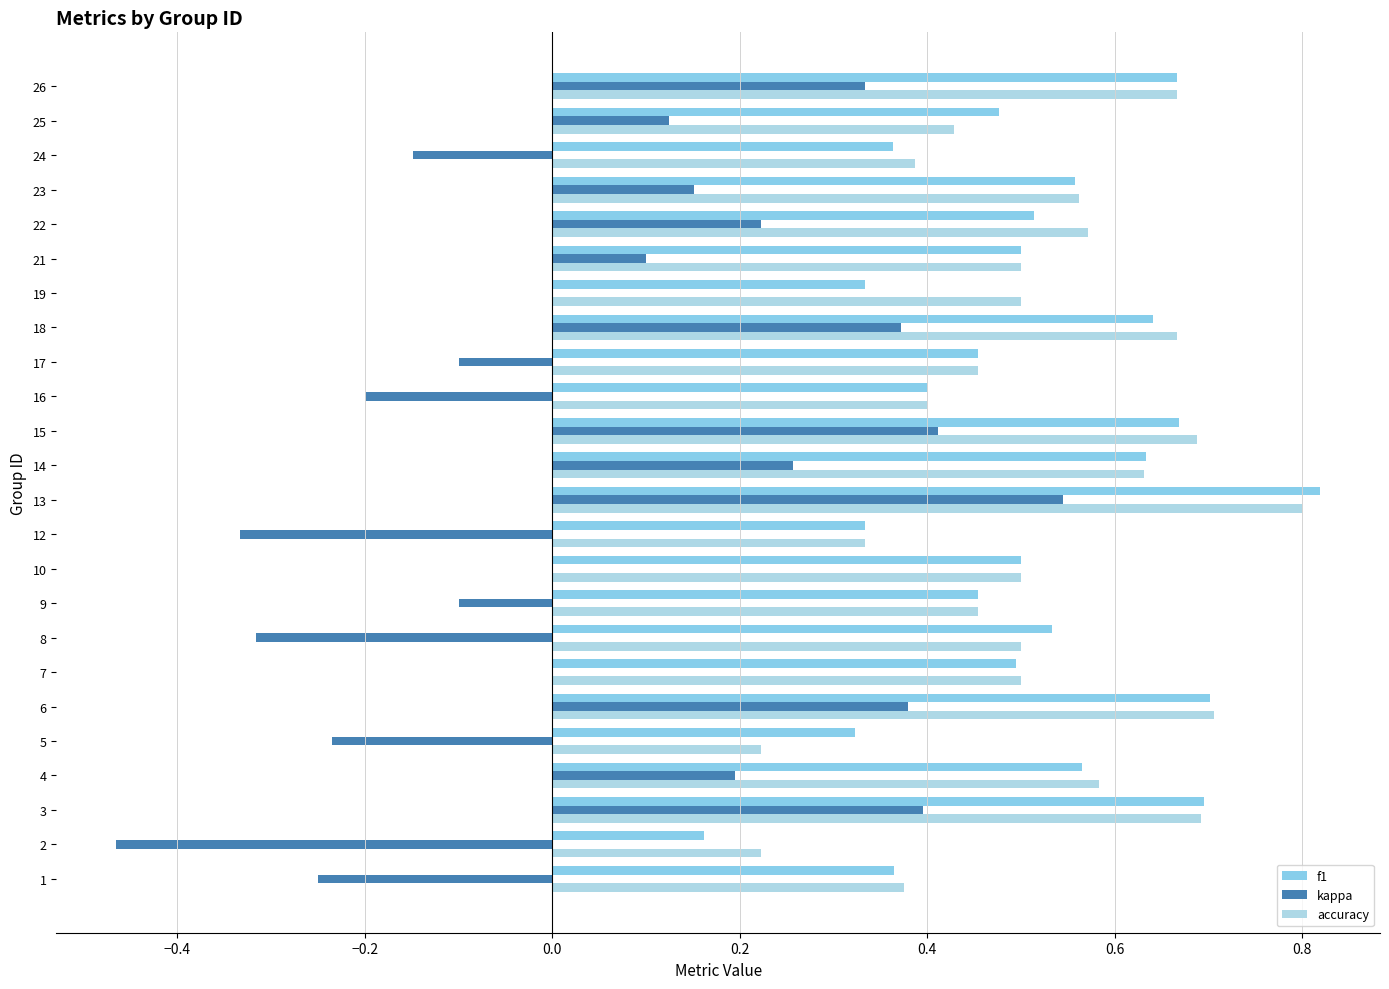

What is the sum of all accuracy values?

12.3